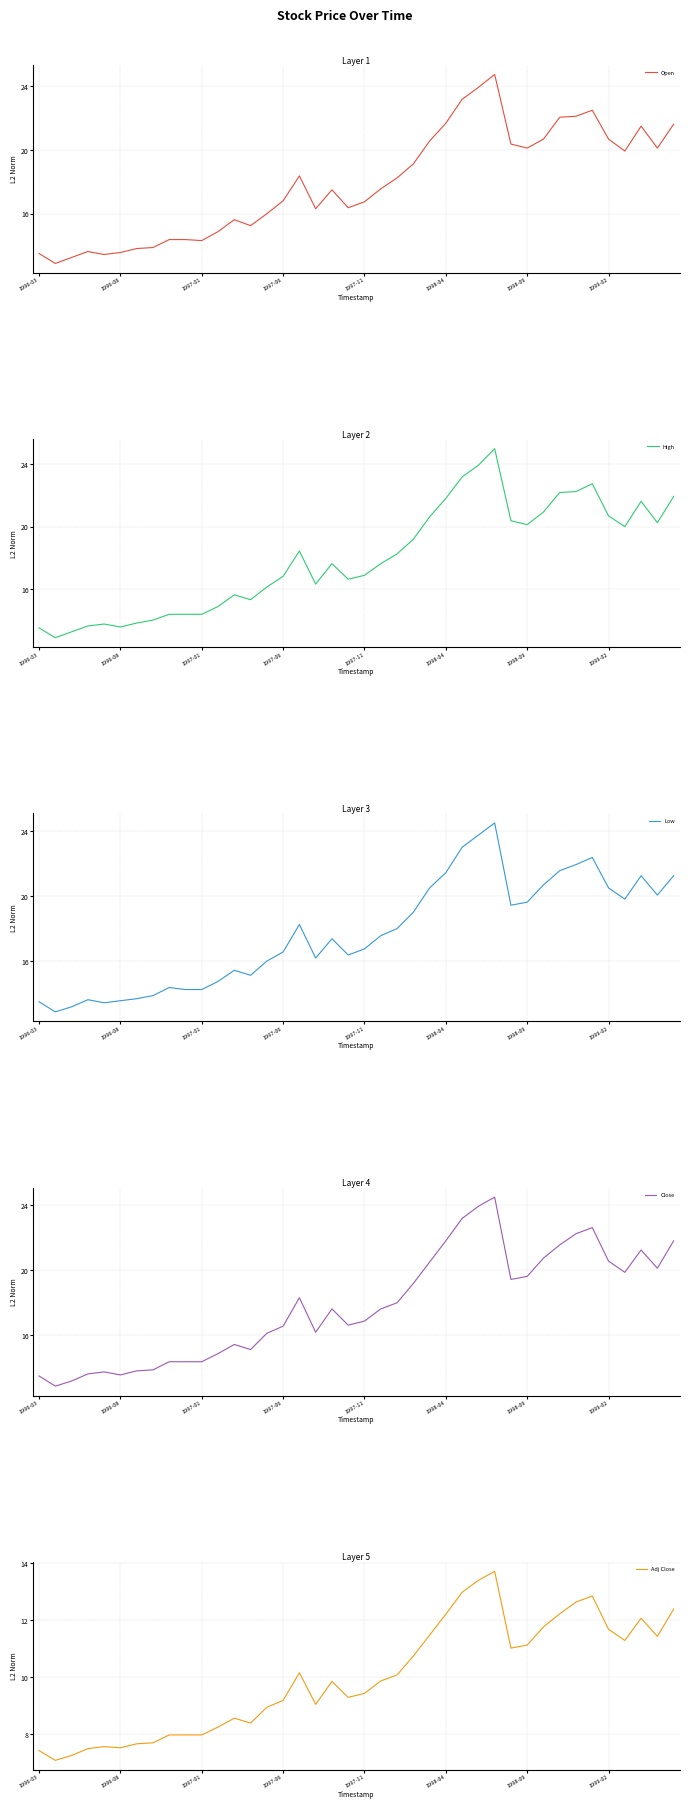

True or false: High and Adj Close cross at least once.

False